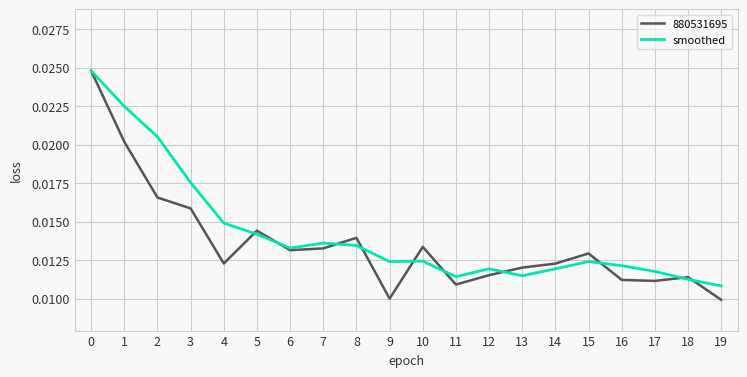

Which series has the widest spread of values?

880531695